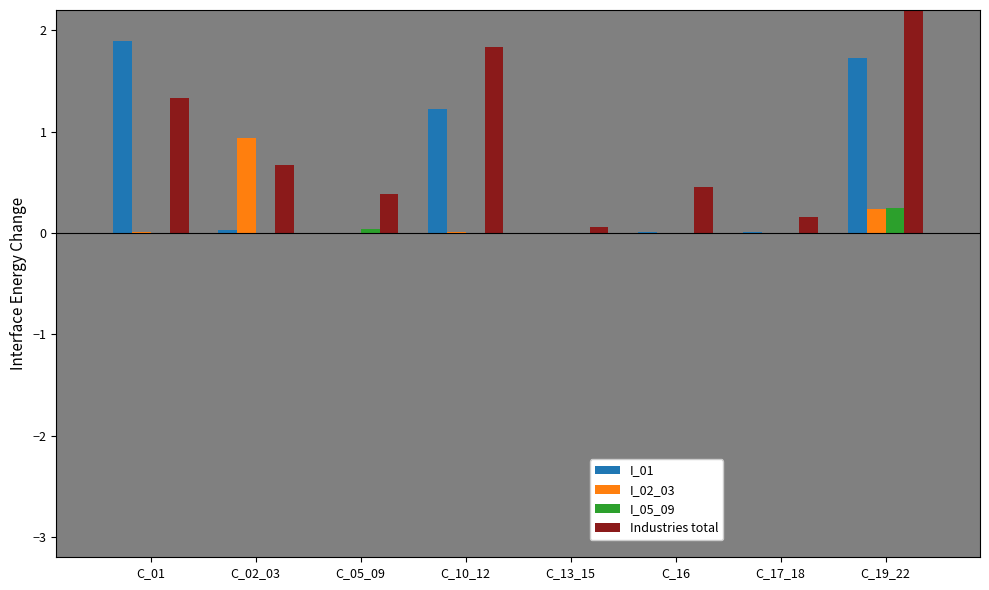

Reading left to right, list all the values displayed in this chart.

I_01: 1.9	0.0	0.0	1.2	0.0	0.0	0.0	1.7
I_02_03: 0.0	0.9	0.0	0.0	0.0	0.0	0.0	0.2
I_05_09: 0.0	0.0	0.0	0.0	0.0	0.0	0.0	0.3
Industries total: 1.3	0.7	0.4	1.8	0.1	0.4	0.2	6.6